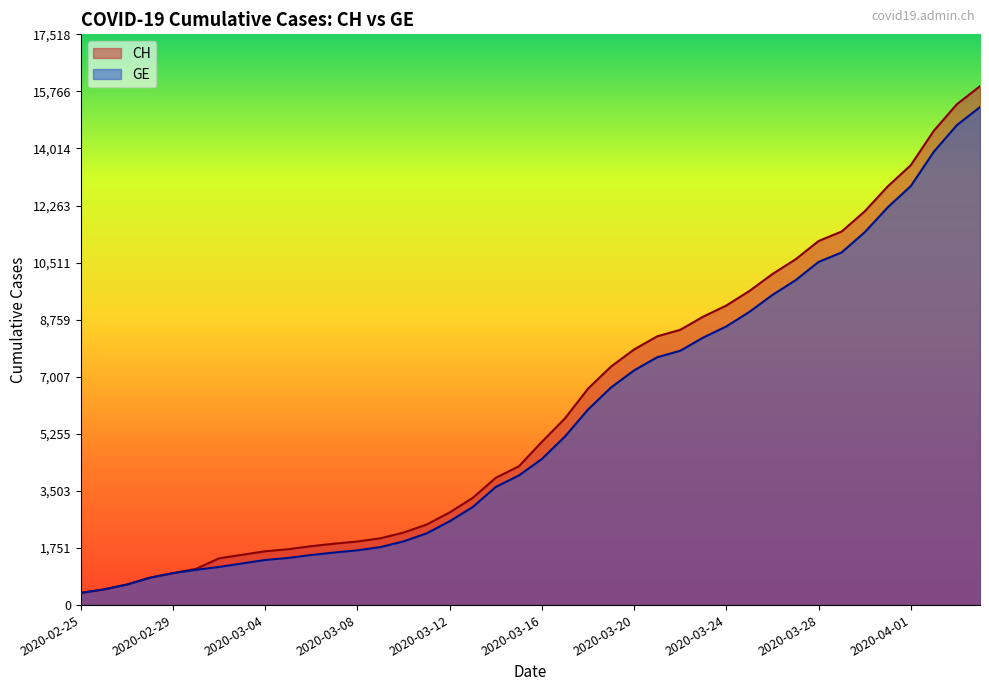

What is the sum of all CH values?

242133